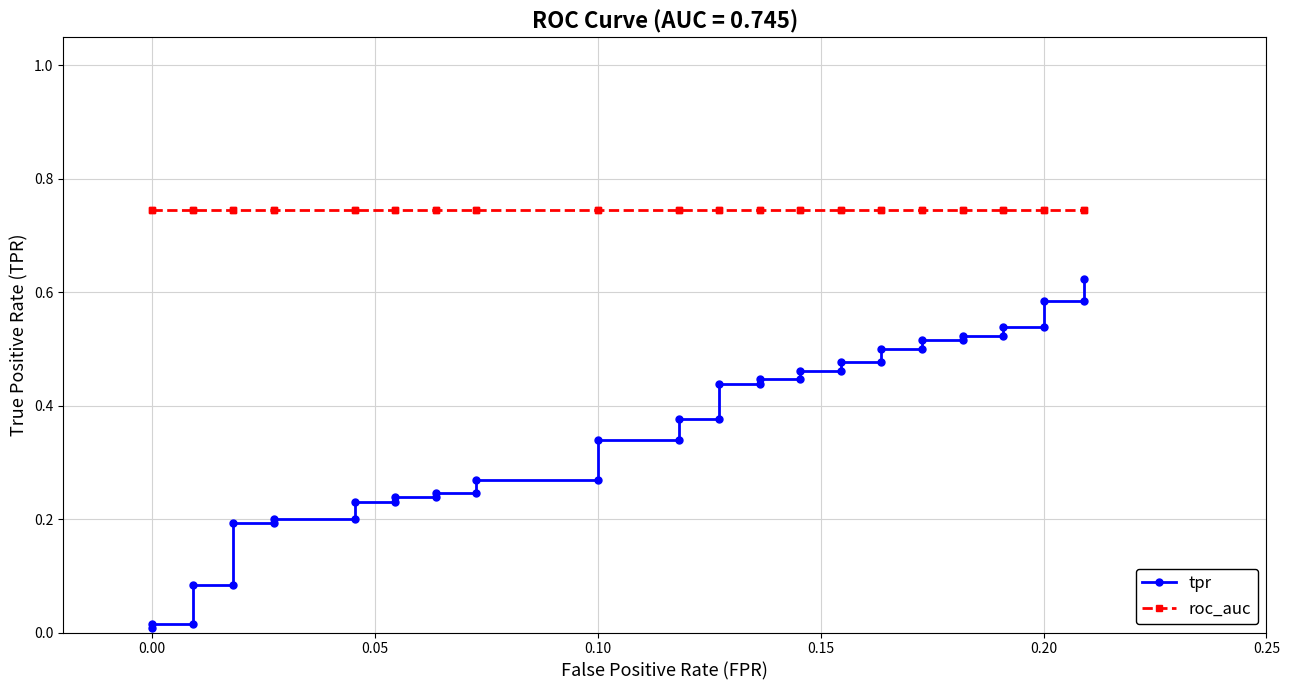

True or false: tpr and roc_auc cross at least once.

False